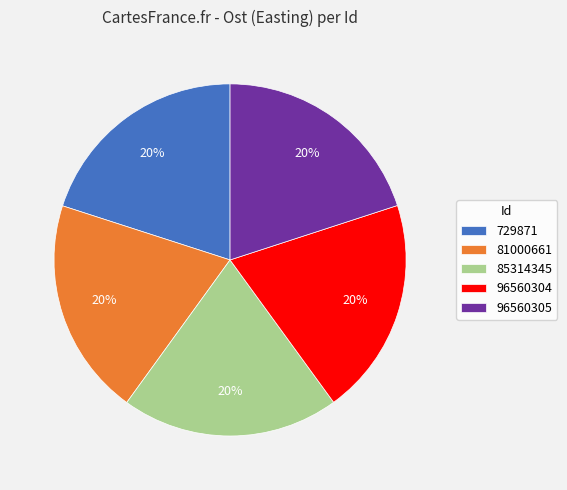

To the nearest percent, what portion does 729871 represent?

20%